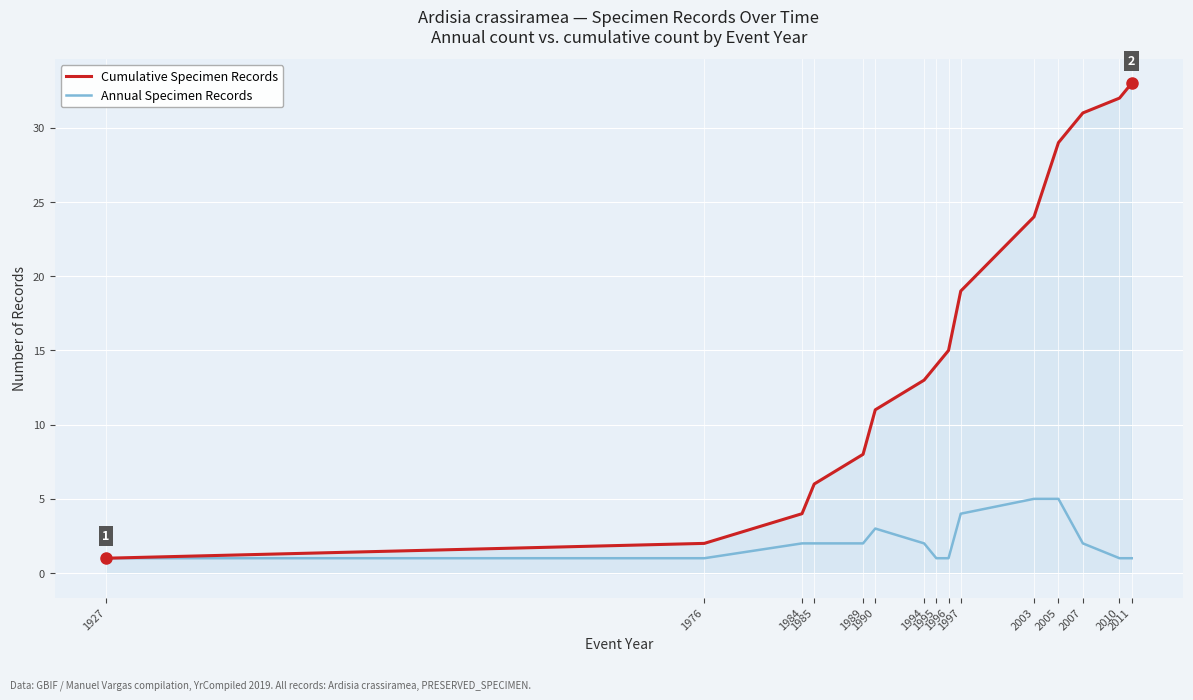

What is the maximum value for Annual Specimen Records?

5